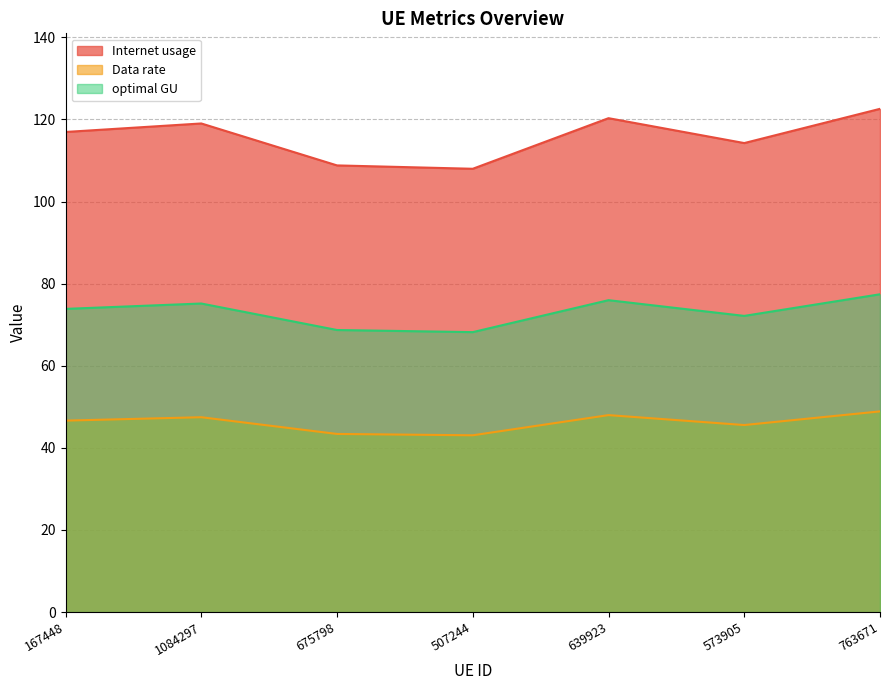

The value of Data rate at 675798 is 43.4. True or false?

True